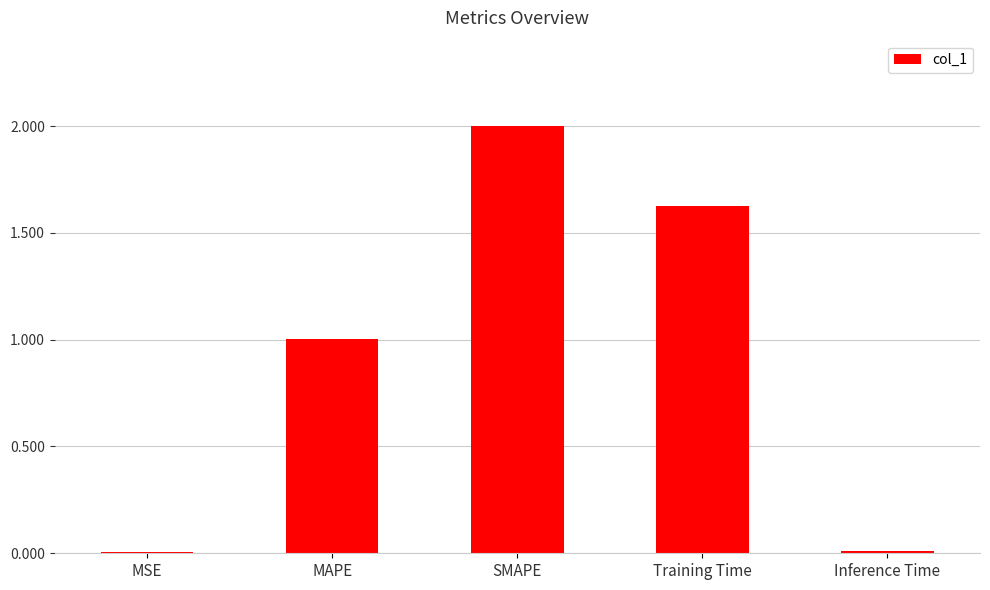

At which label is the value closest to 1?

MAPE